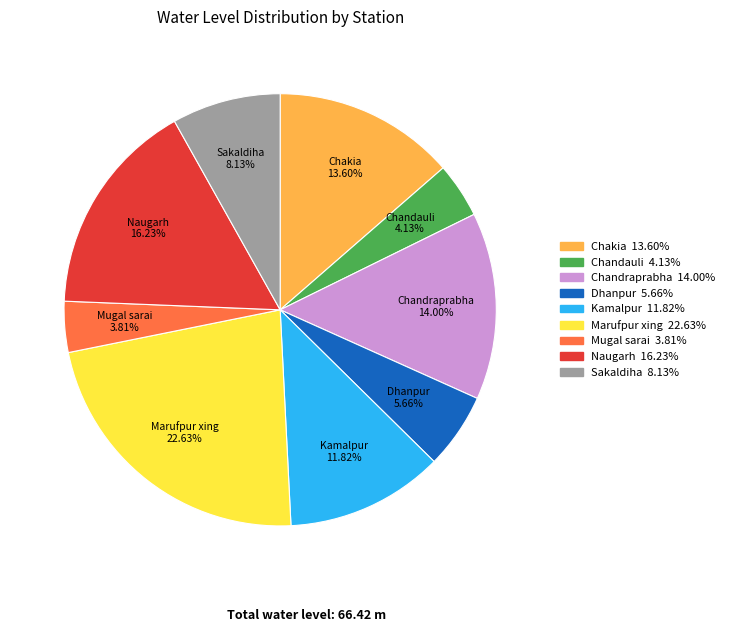

True or false: Chakia accounts for 14% of the total.

True